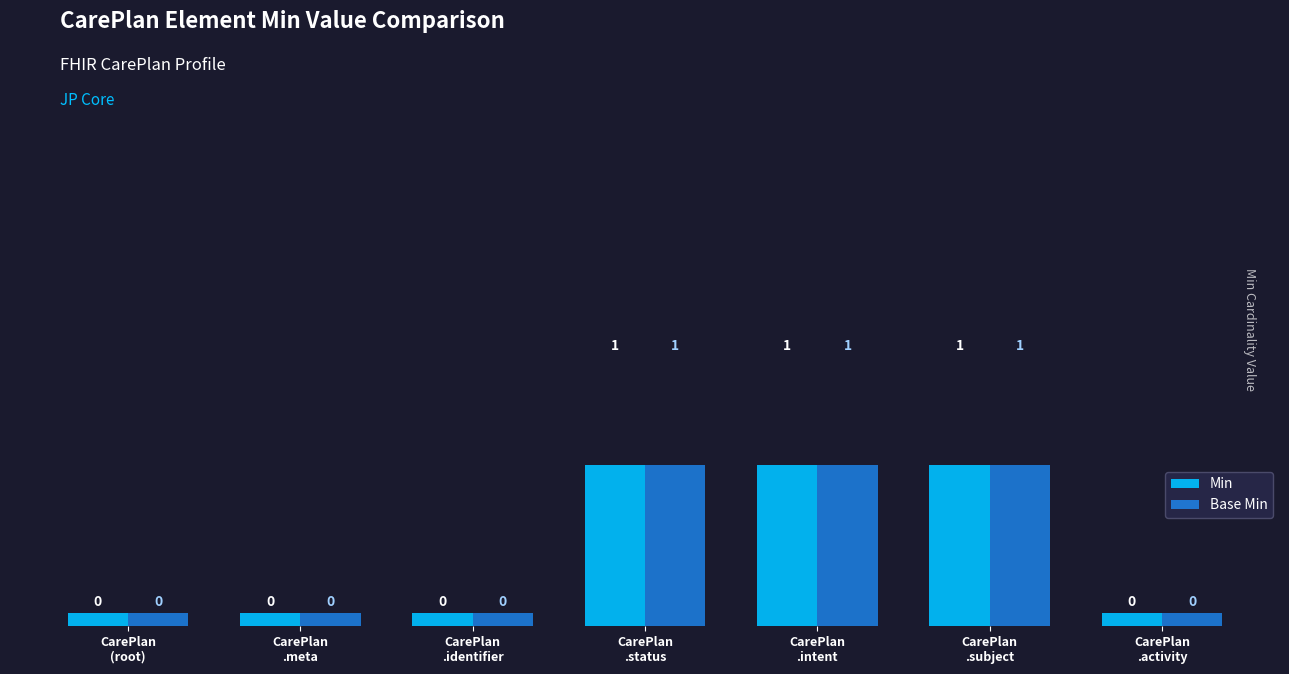

At CarePlan
.intent, list the series in order from smallest to largest.

Min, Base Min